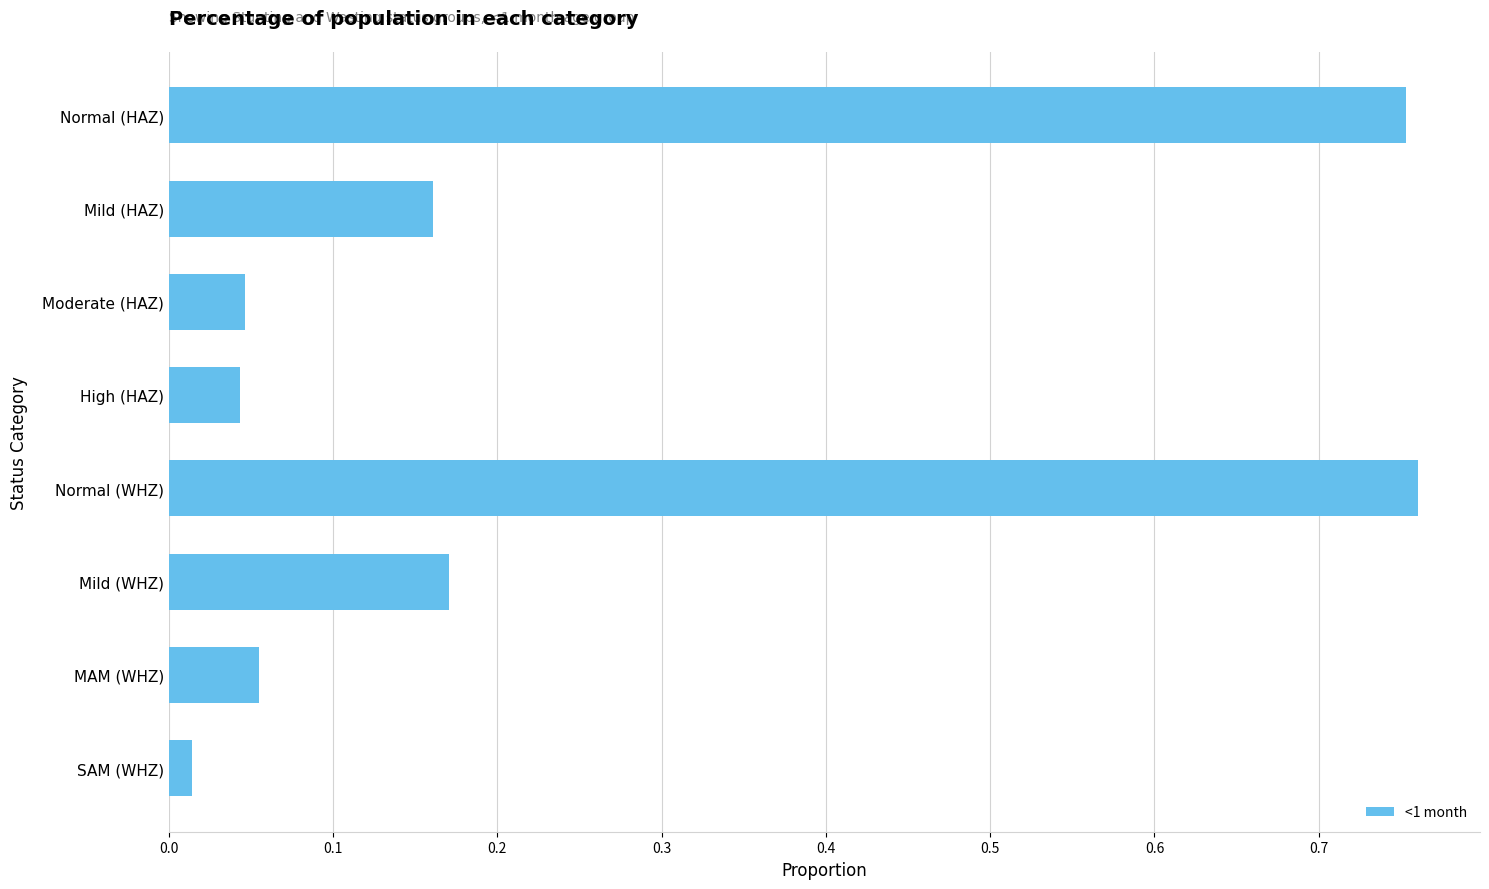

What is the sum of all values?

2.0